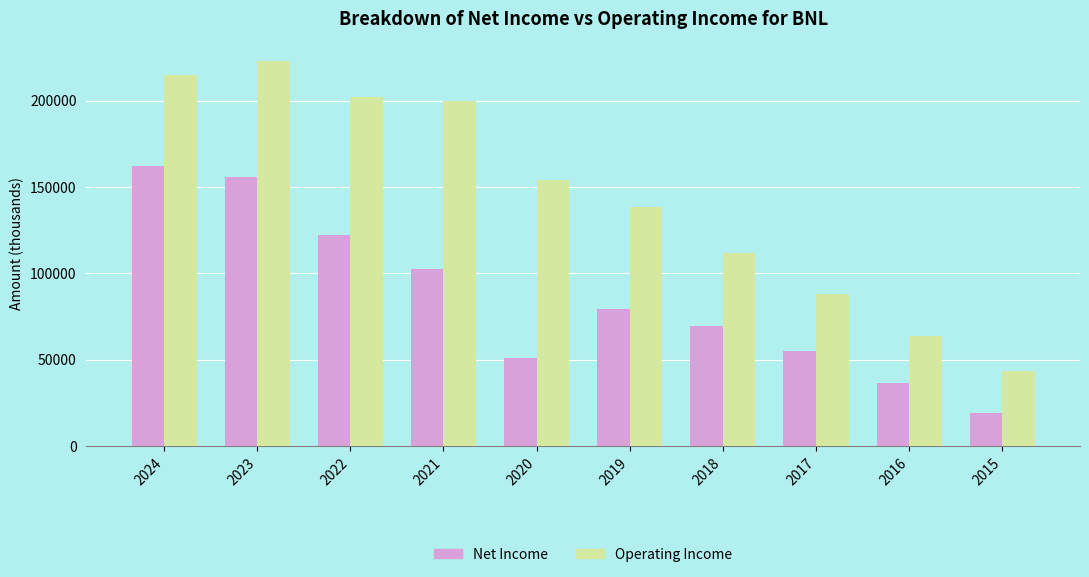

Which series has the largest total across all categories?

Operating Income